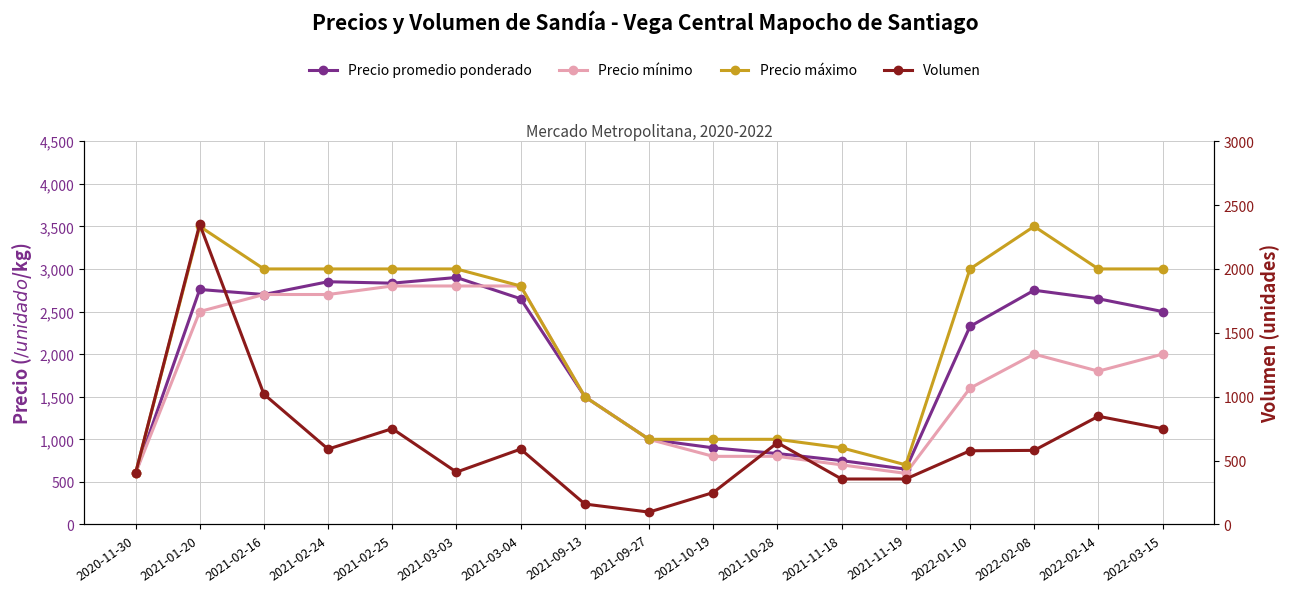

What is the minimum value shown in the chart?

97